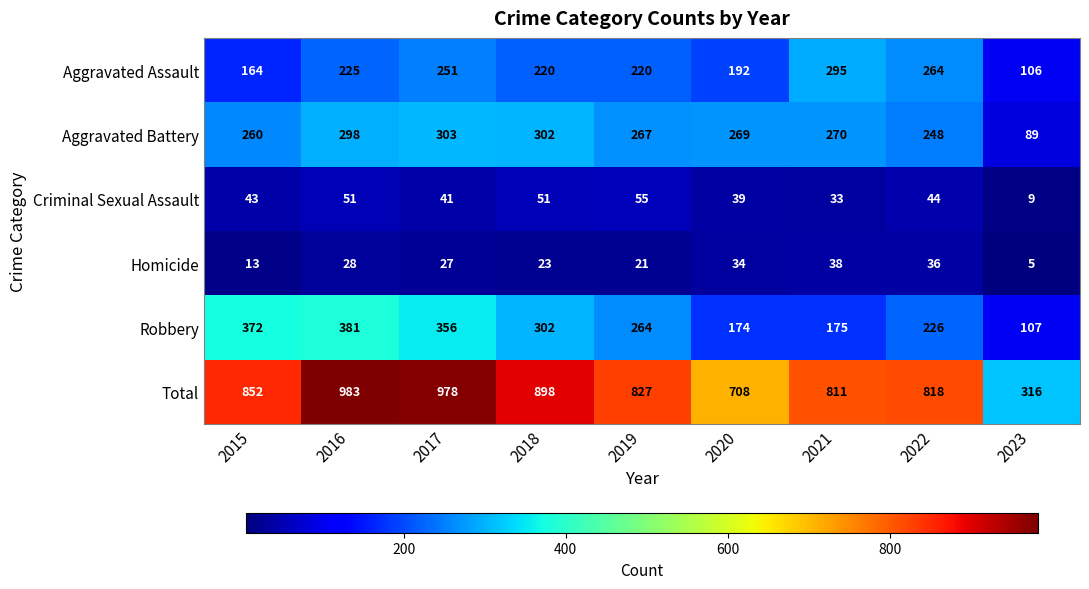

What is the difference between the second highest and second lowest values in the Total series?

270